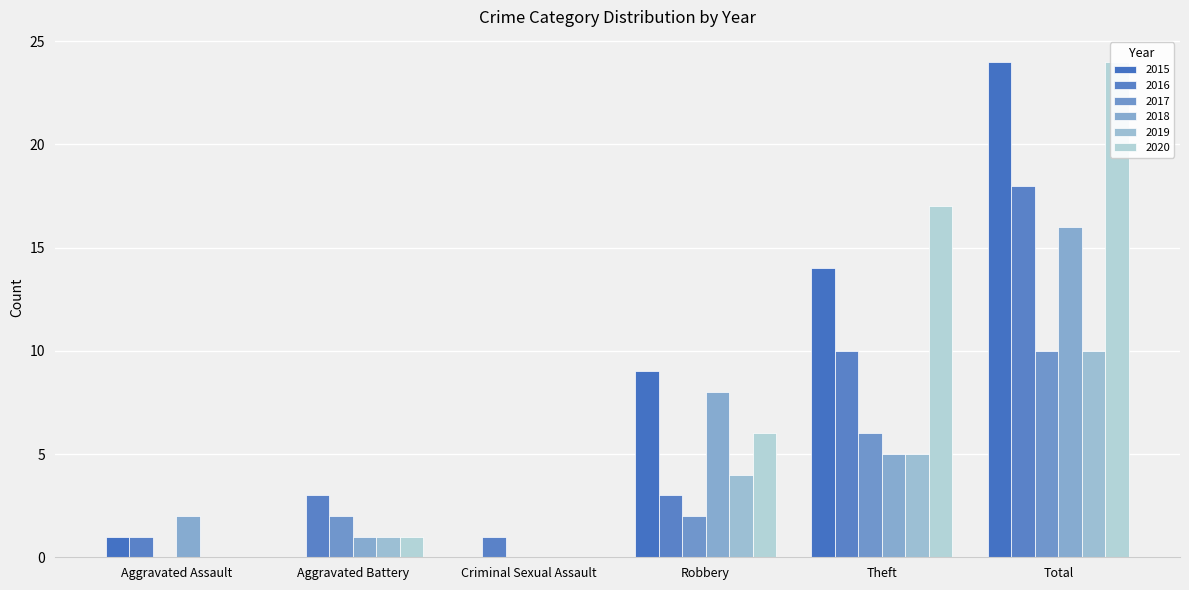

What are all the series names shown in the legend?

2015, 2016, 2017, 2018, 2019, 2020